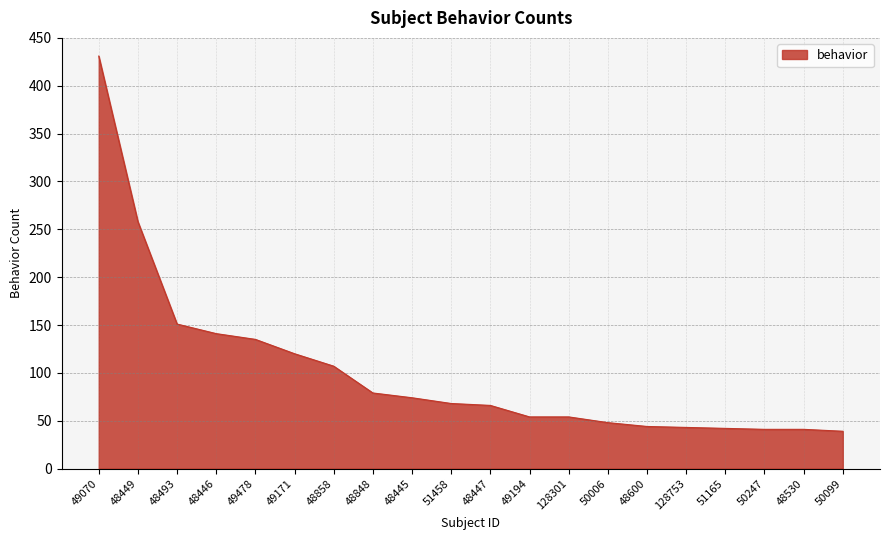

What position from the left is 128753?

16